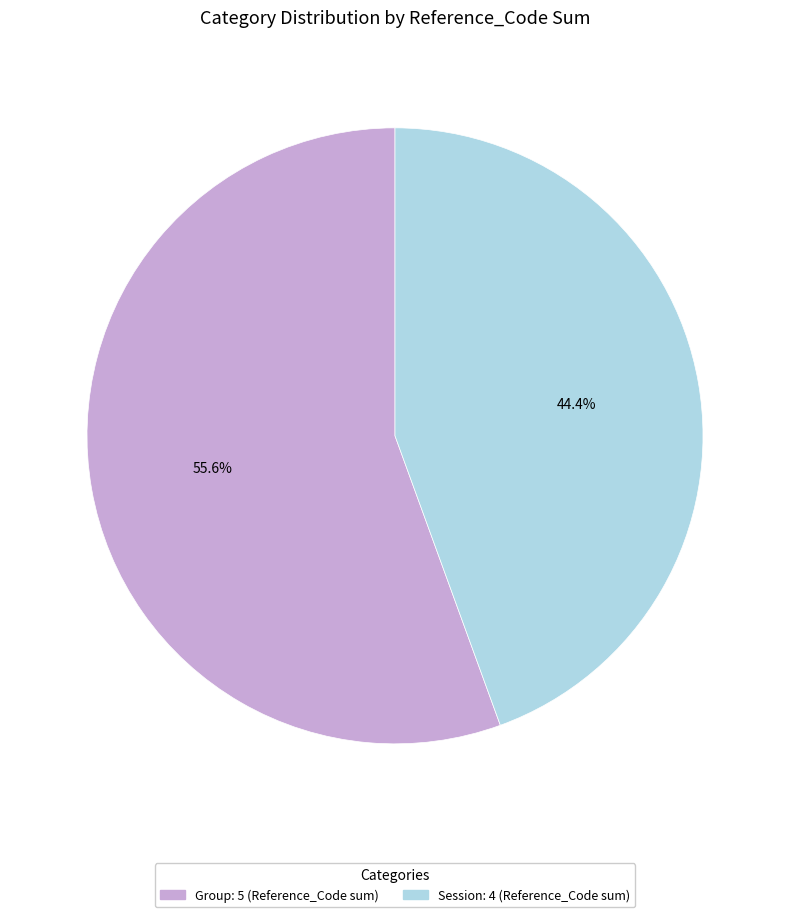

Does Group account for over 50% of the chart?

Yes